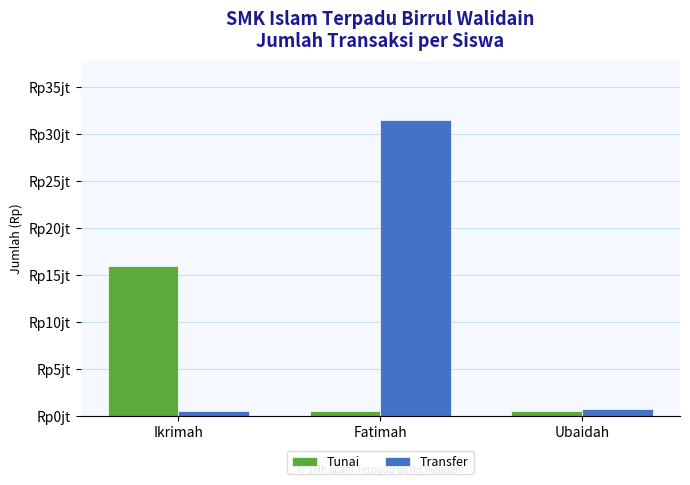

At which category is the sum across all series the highest?

Fatimah